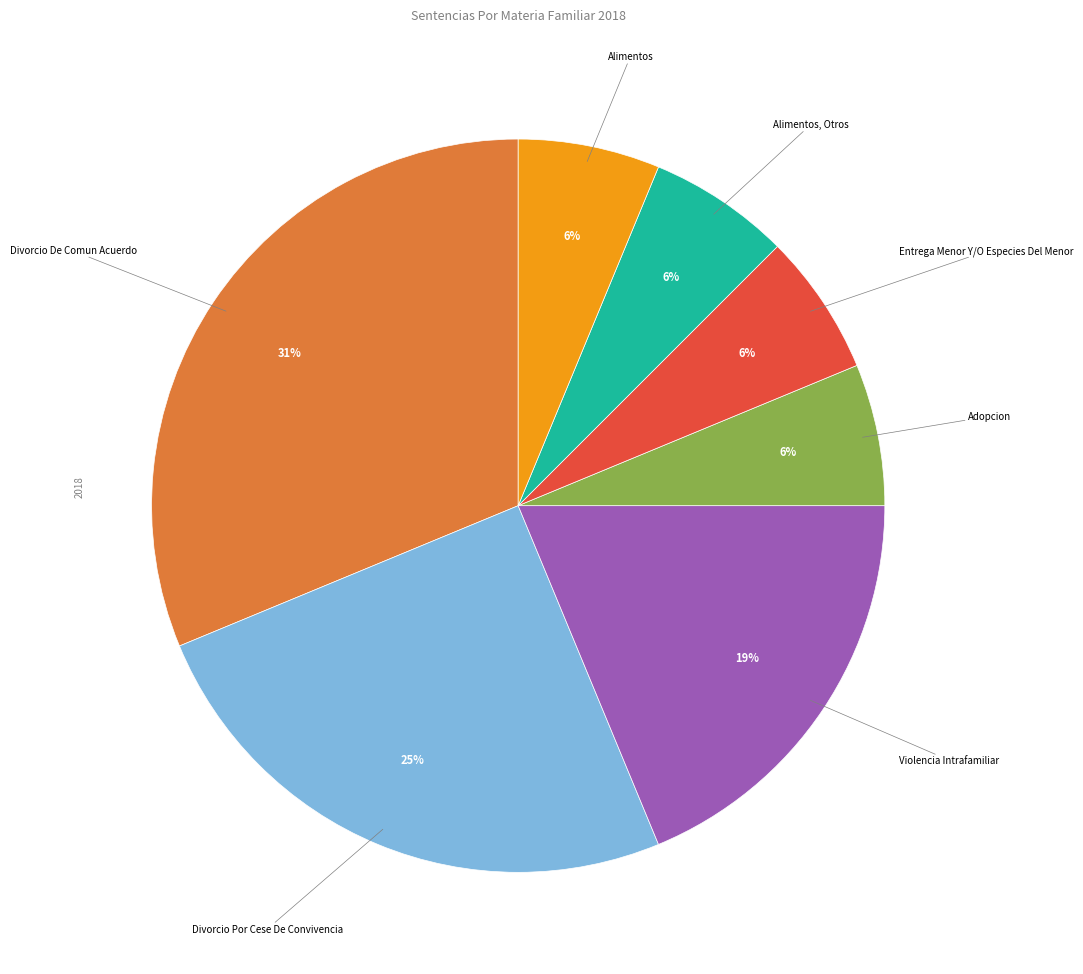

Is there any slice that represents more than half of the pie?

No